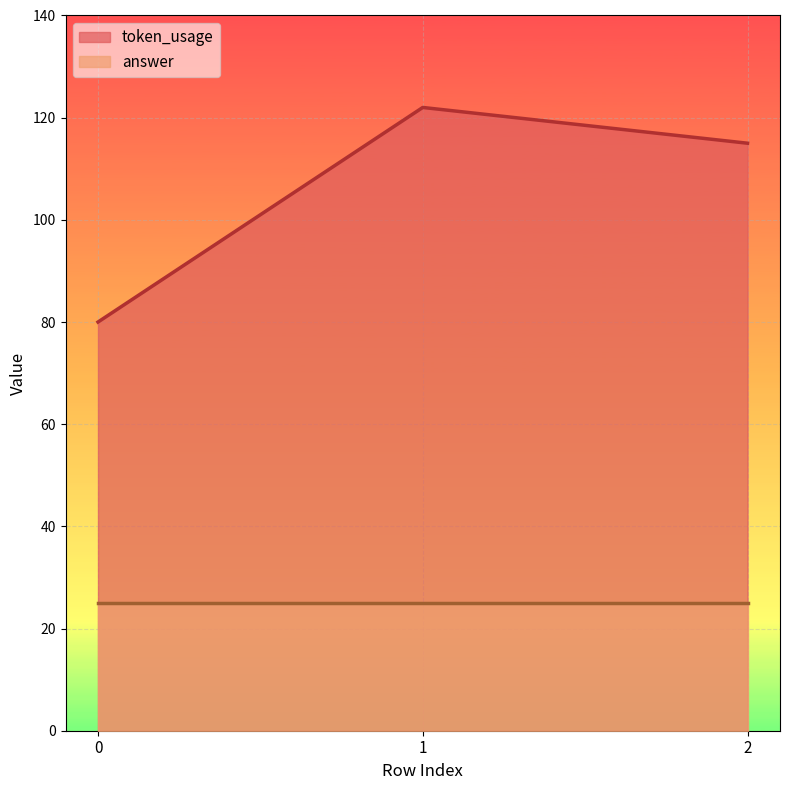

What is the change in value from 1 to 2?

-7